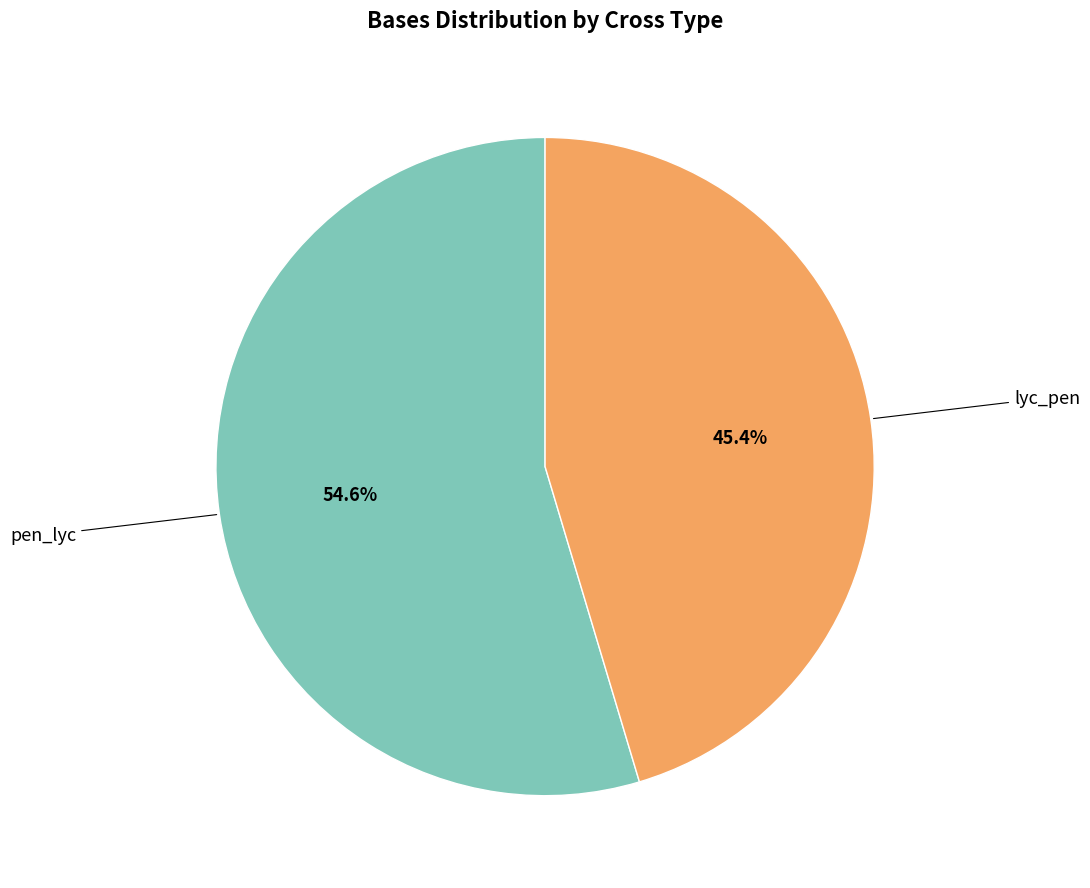

Does any single category account for the majority?

Yes